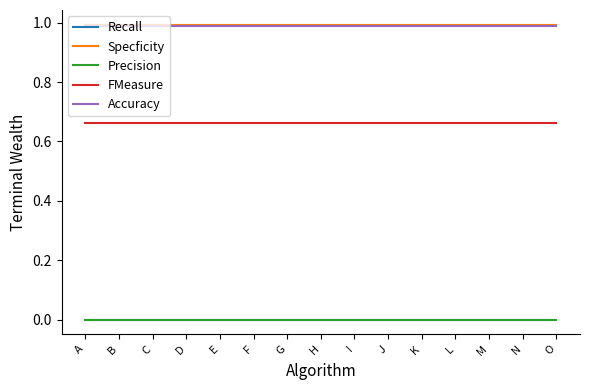

Is this an area chart (filled region under the line)?

No